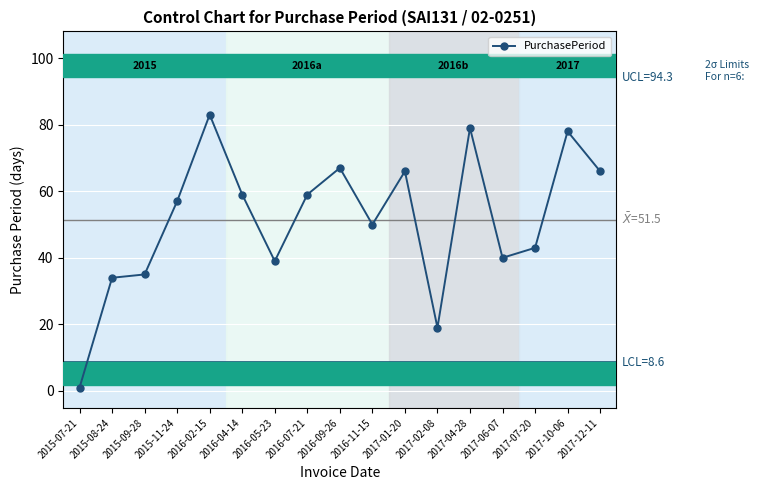

Reading right to left, what are all the values shown in this chart?

2017-12-11=66	2017-10-06=78	2017-07-20=43	2017-06-07=40	2017-04-28=79	2017-02-08=19	2017-01-20=66	2016-11-15=50	2016-09-26=67	2016-07-21=59	2016-05-23=39	2016-04-14=59	2016-02-15=83	2015-11-24=57	2015-09-28=35	2015-08-24=34	2015-07-21=1